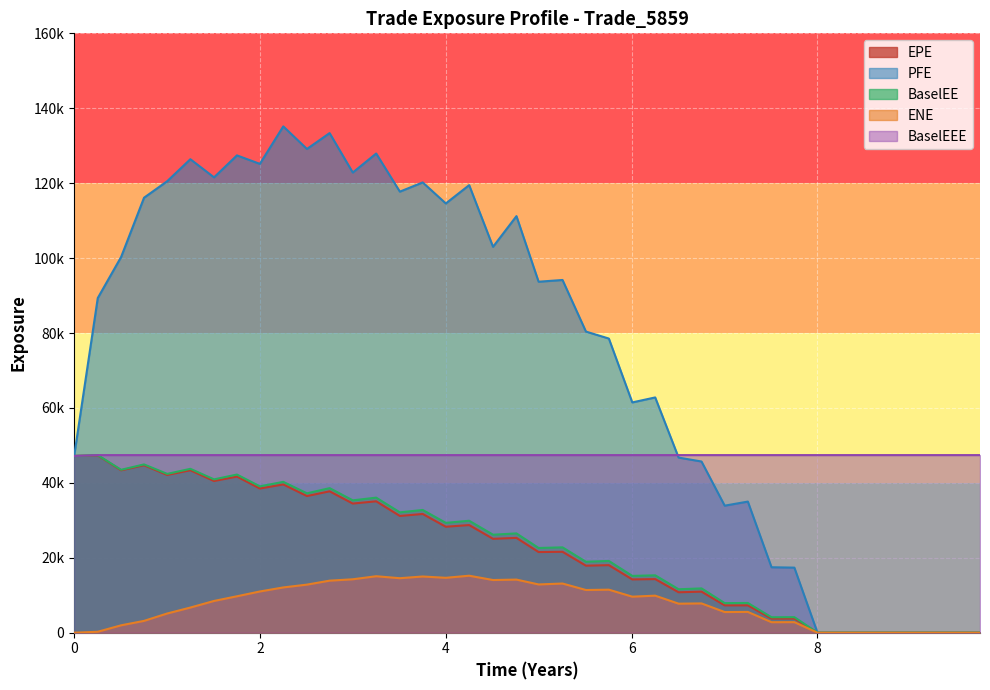

True or false: PFE has more than 1 interior local peaks.

True